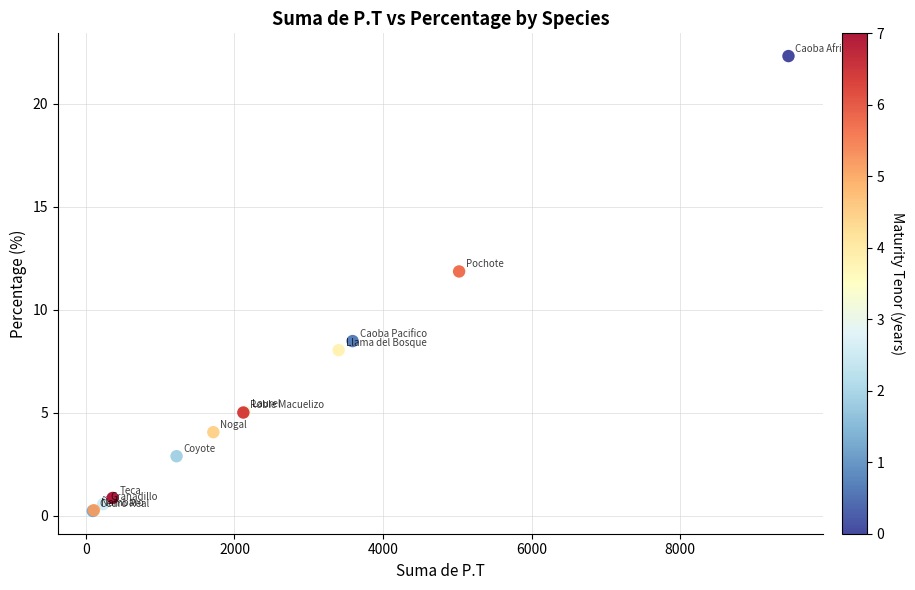

What Y value in the scatter plot is closest to 11?

11.8